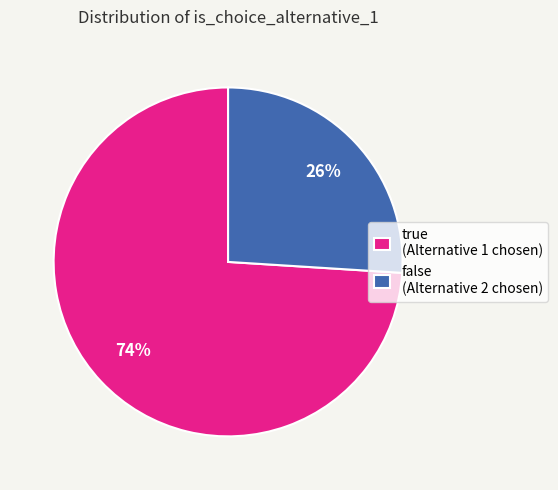

How many segments does this pie chart have?

2